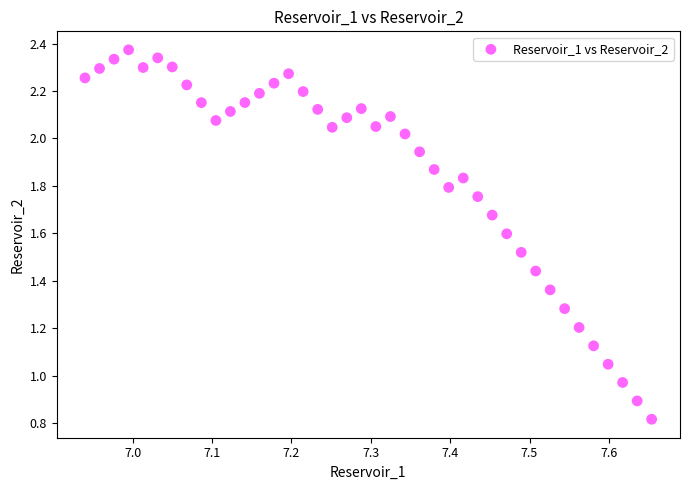

What is the range of X values (max minus min)?

0.7